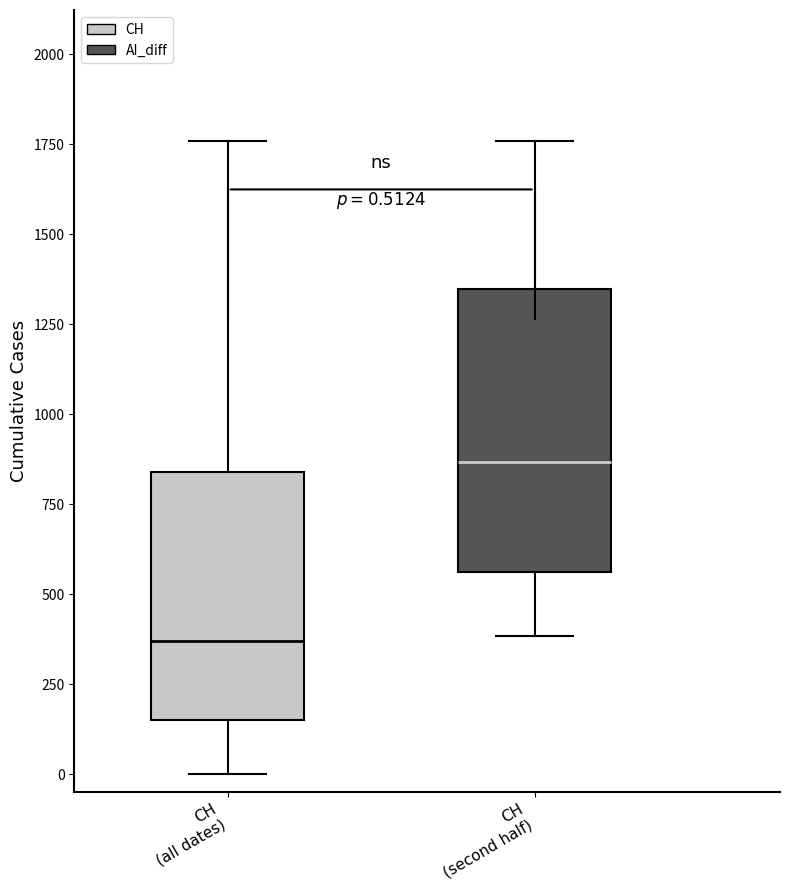

Comparing the boxes themselves (not the whiskers), which one is the tallest?

CH (second half)